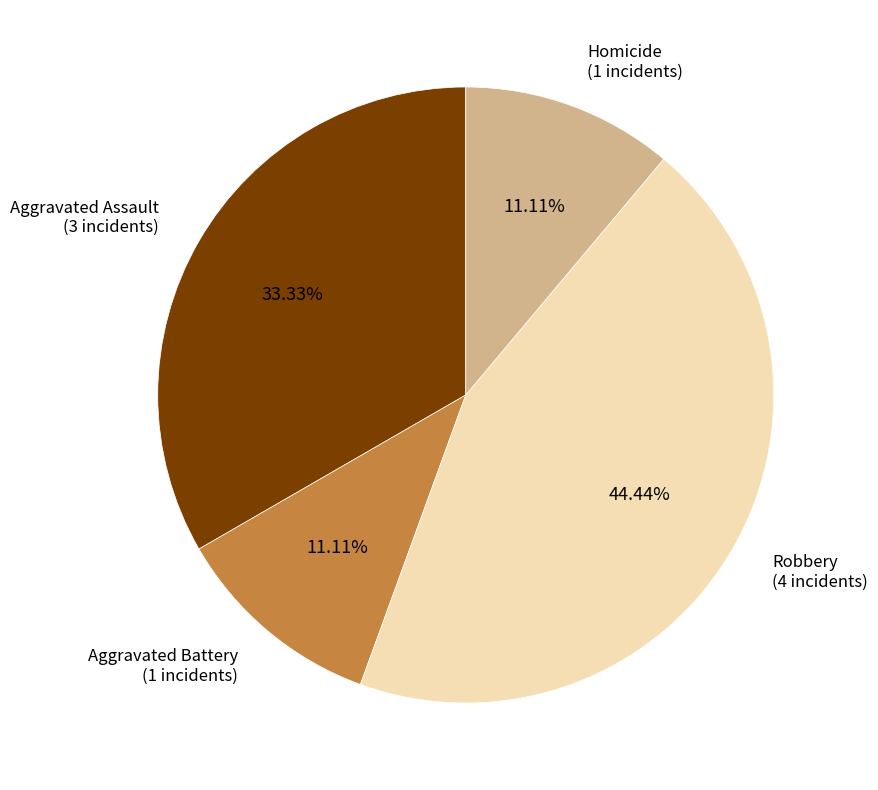

Is there a majority slice in this chart?

No